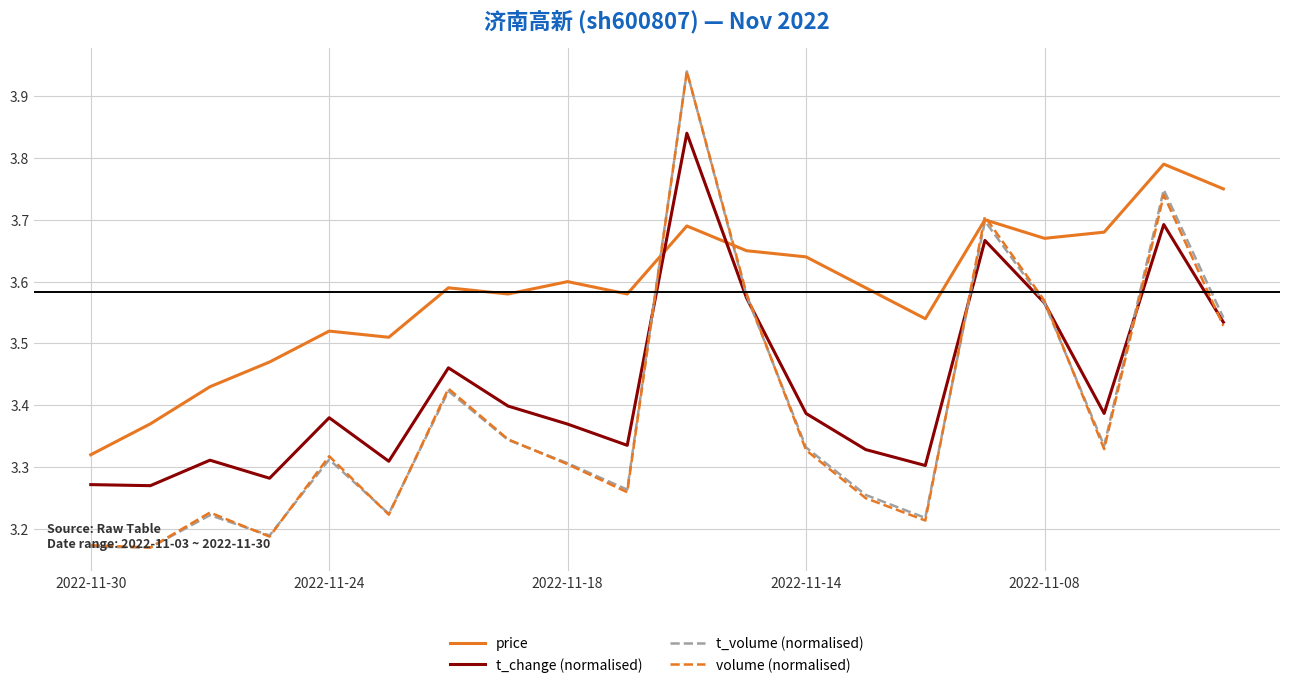

Which series has the largest total across all categories?

price